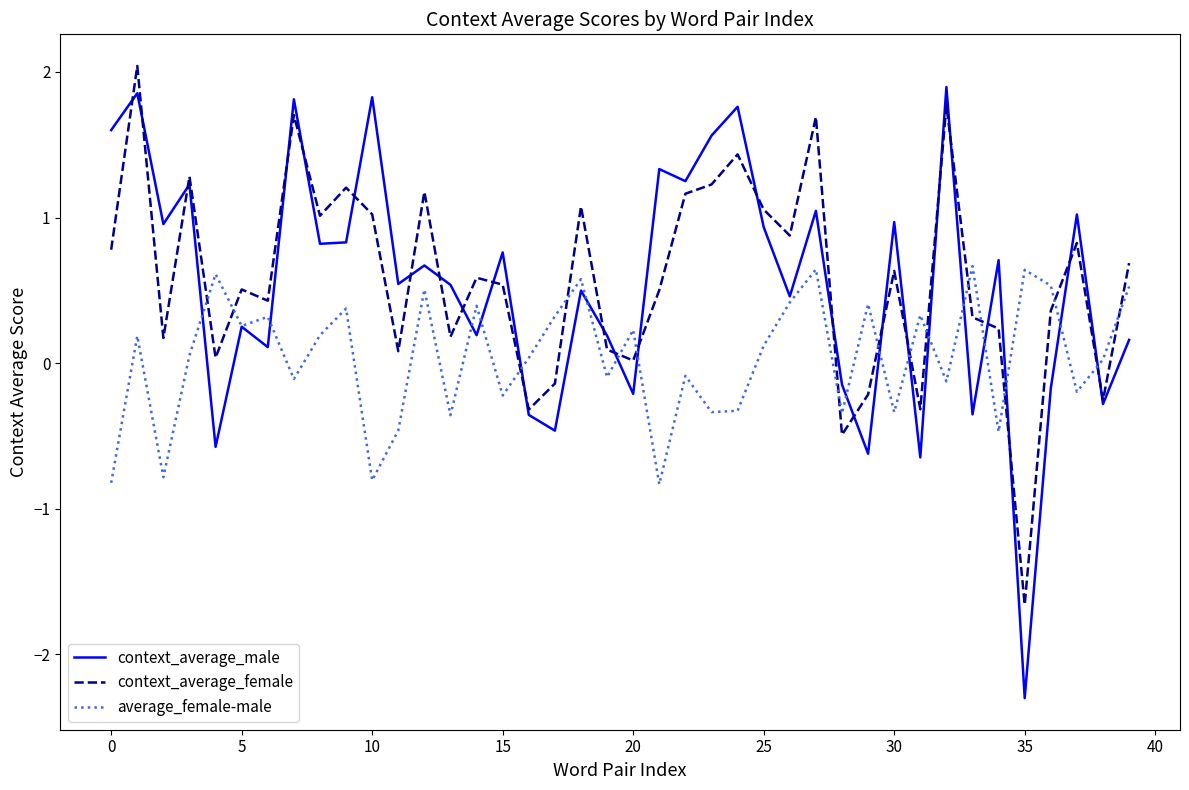

Is this an area chart (filled region under the line)?

No